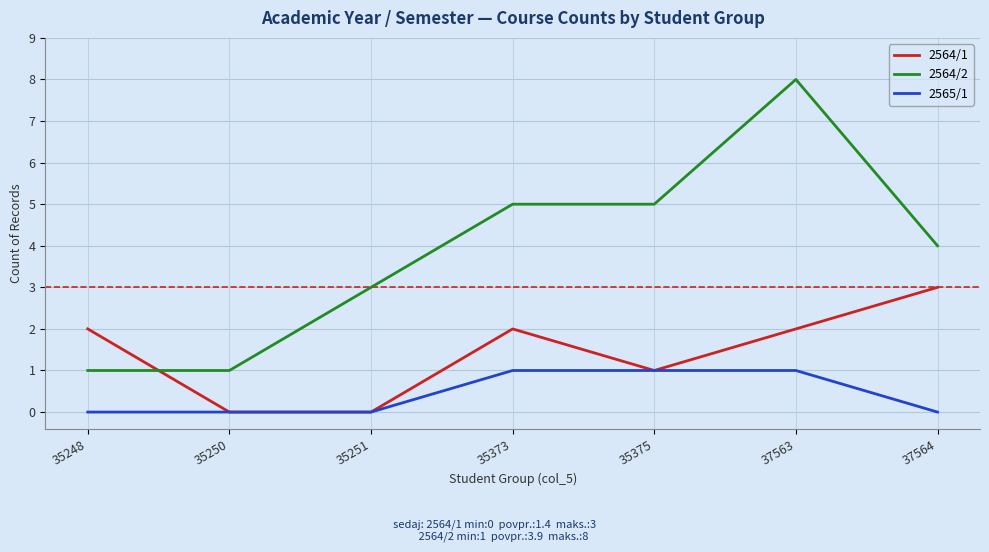

At 35248, list the series in order from smallest to largest.

2565/1, 2564/2, 2564/1